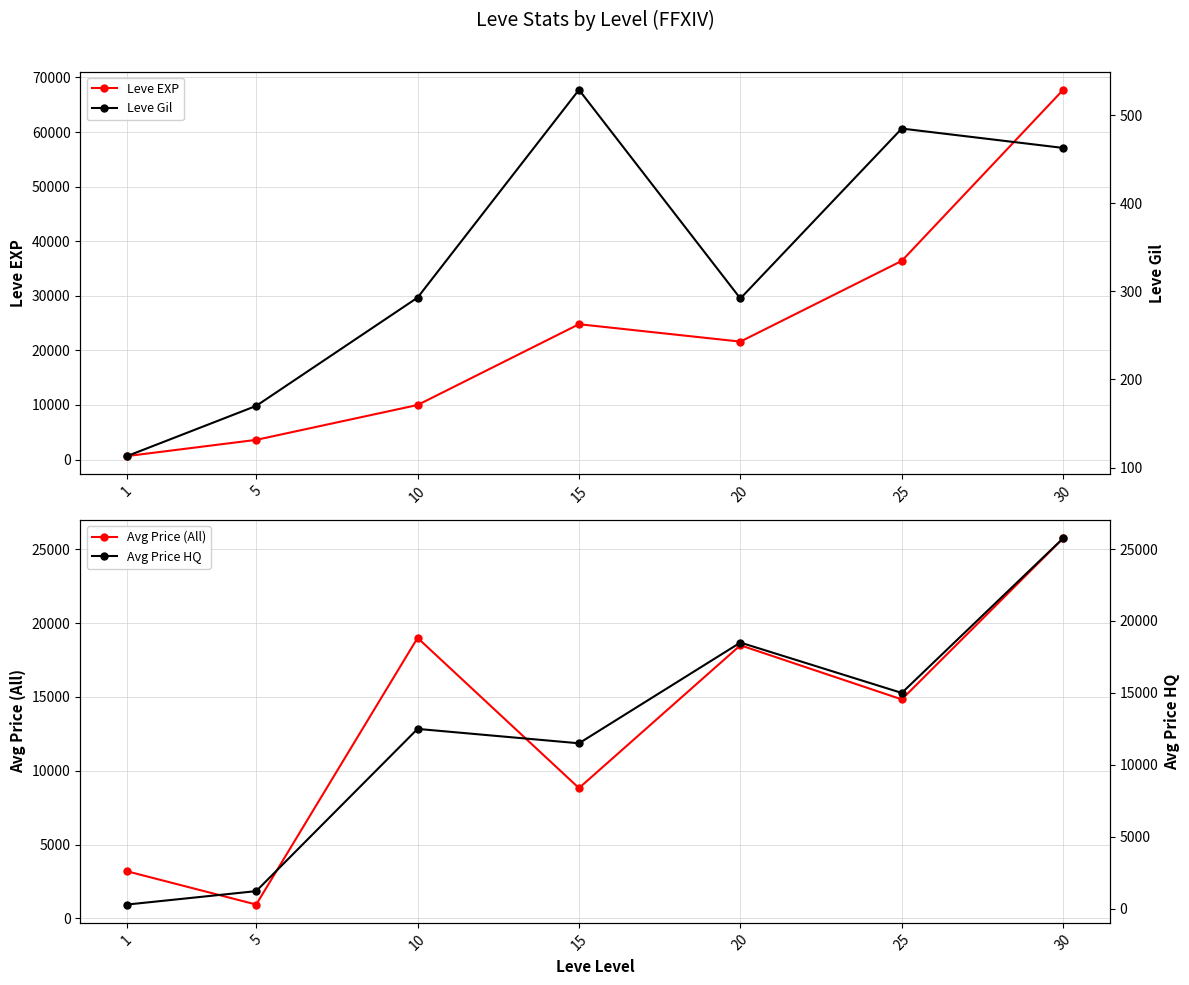

Which series has the largest total across all categories?

Leve EXP